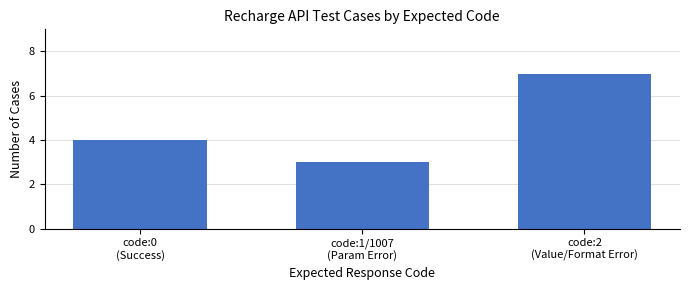

What is the label of the 2nd bar from the left?

code:1/1007
(Param Error)